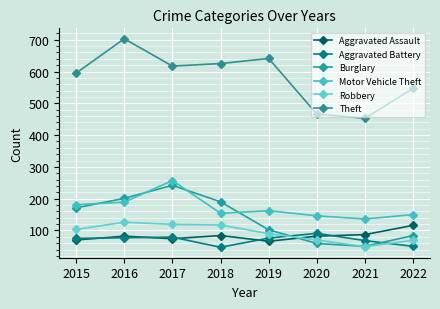

What is the difference between the maximum and second lowest values in the Aggravated Assault series?

46